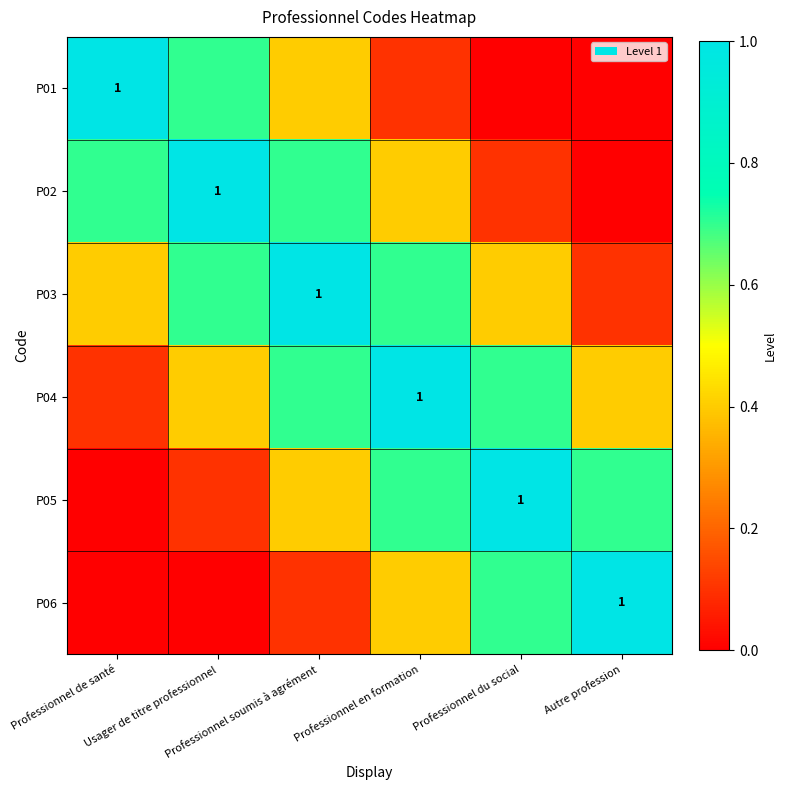

What is the difference between the maximum and minimum values in the P04 series?

0.9